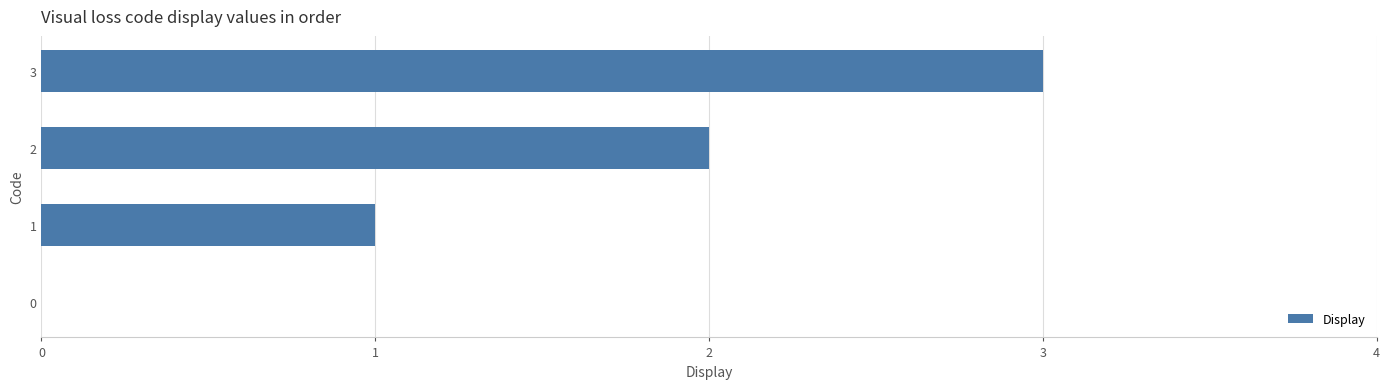

Is it true that the value at 1 is 2?

False